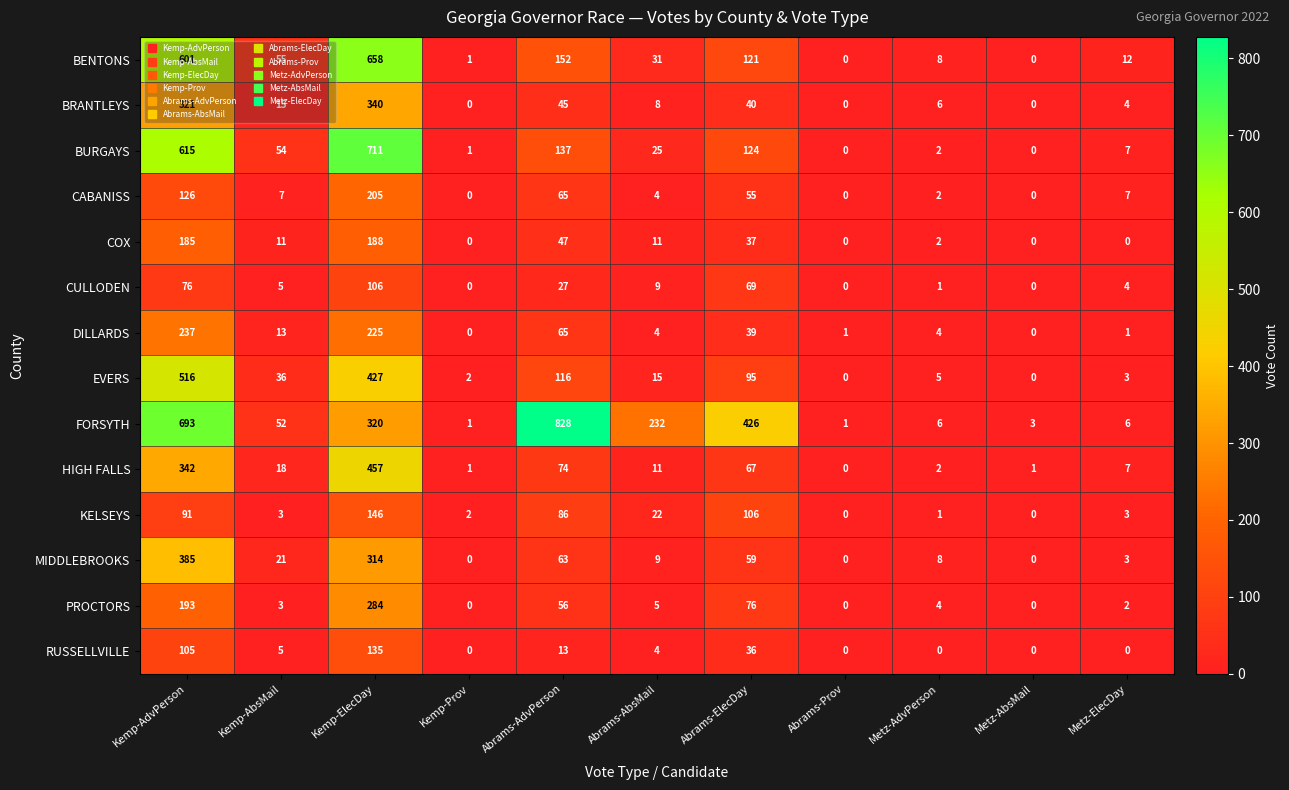

What is the difference between the FORSYTH values at Abrams-AdvPerson and Kemp-Prov?

827